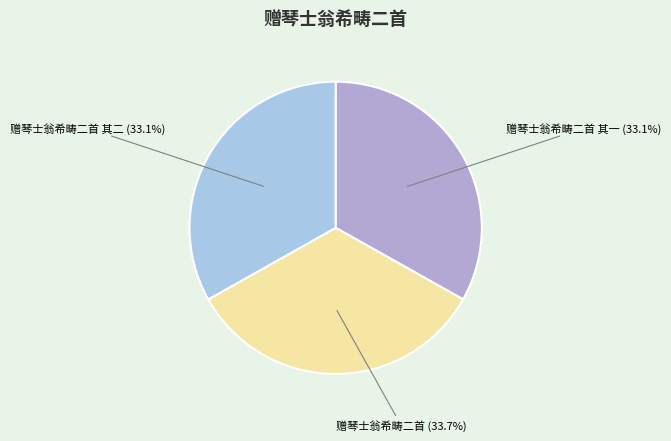

To the nearest percent, what percentage of the pie is 赠琴士翁希畴二首?

34%